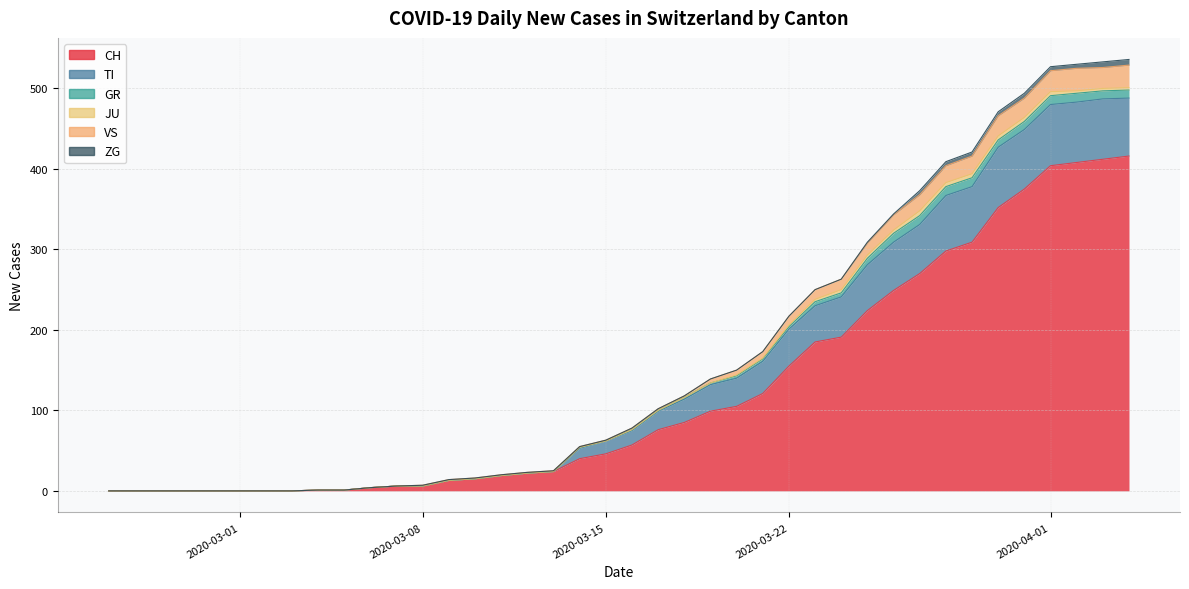

The ZG series shows 4 at 2020-04-05. True or false?

False